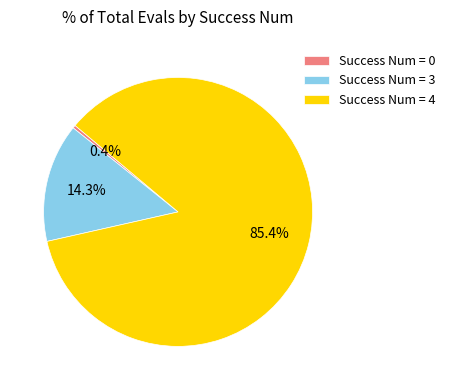

What is the majority slice?

Success Num = 4